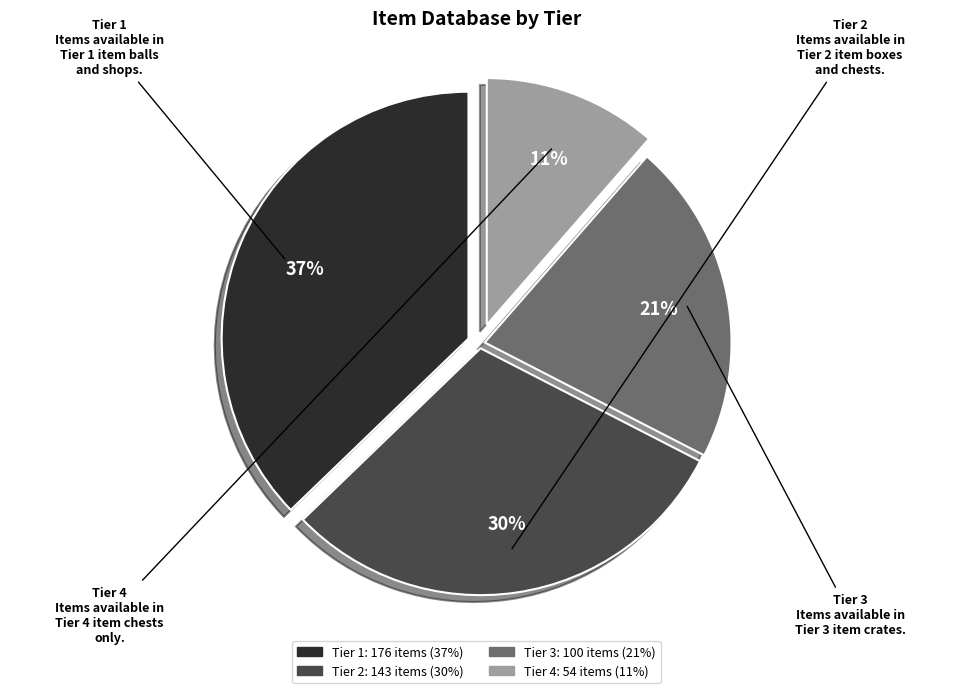

Does Tier 4 account for over 50% of the chart?

No